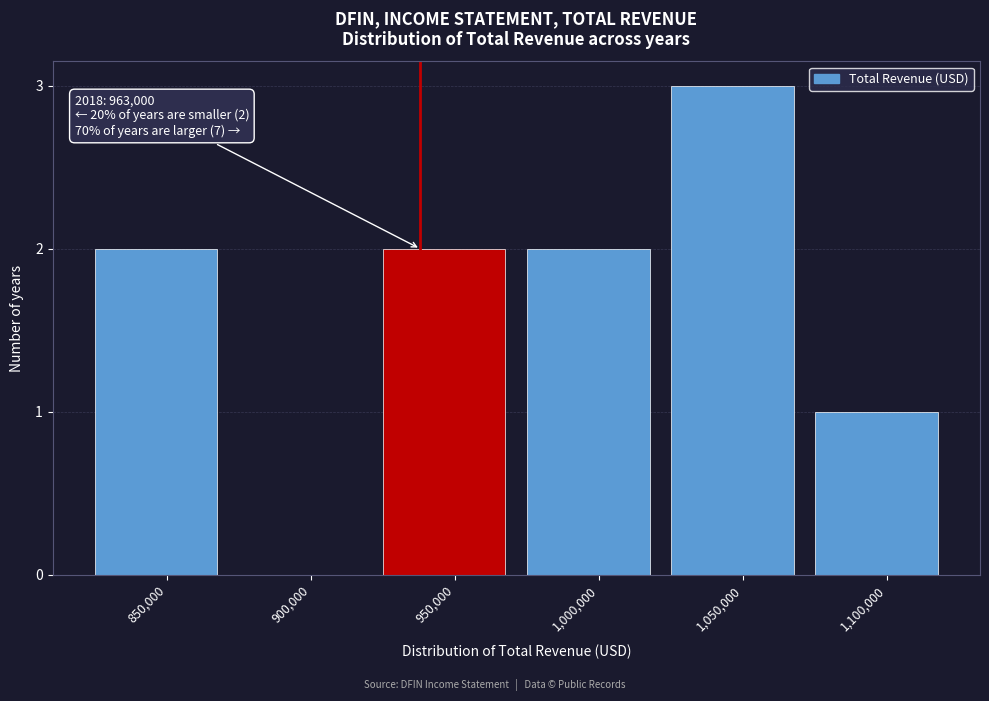

Reading left to right, extract all data points from this chart.

850,000=2	900,000=0	950,000=2	1,000,000=2	1,050,000=3	1,100,000=1